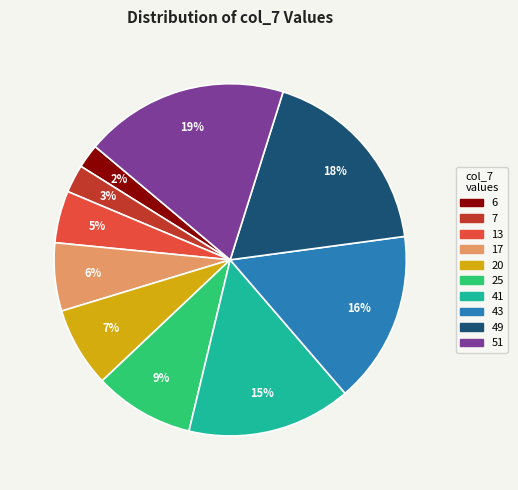

Is the sum of 20 and 7 greater than half?

No